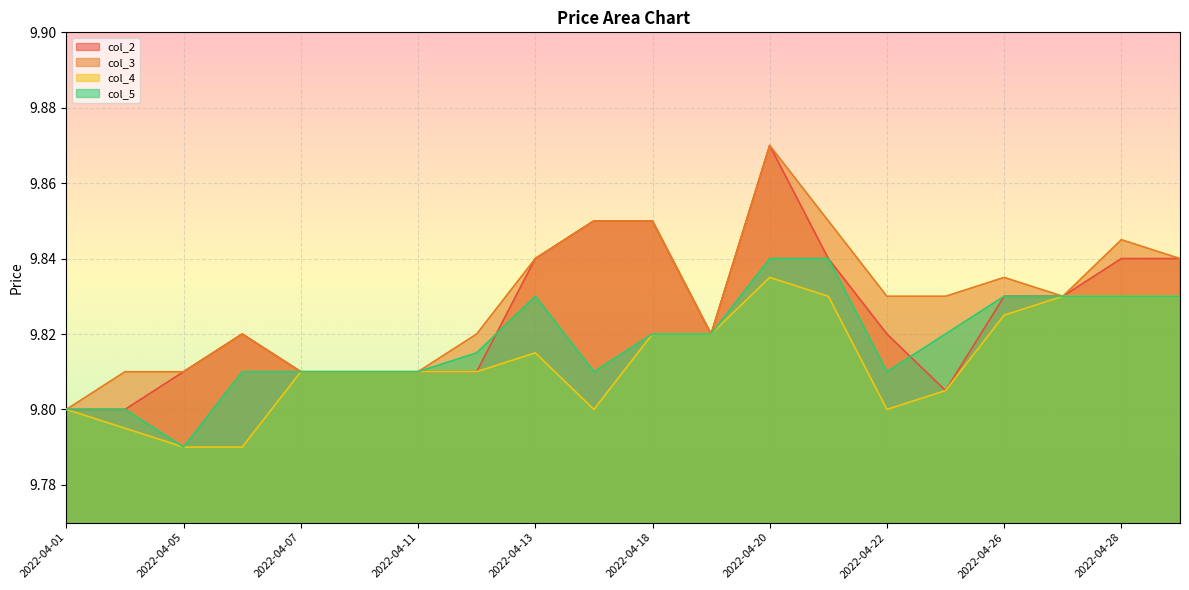

True or false: col_4 and col_5 intersect in this chart.

False